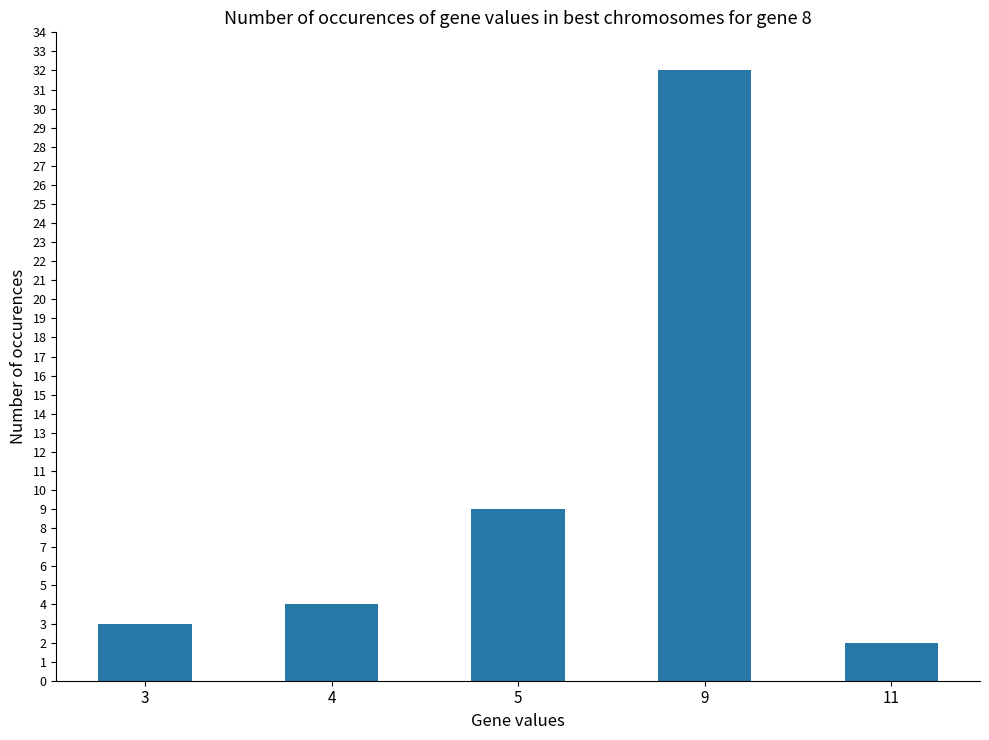

What is the maximum value shown in the chart?

32